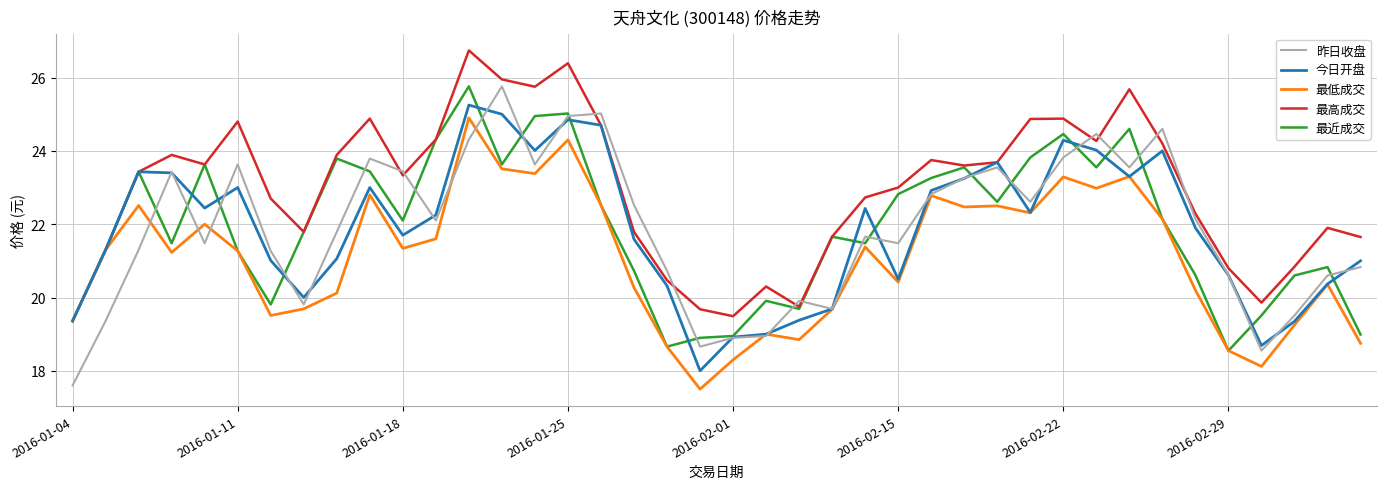

Which series has the largest total across all categories?

最高成交